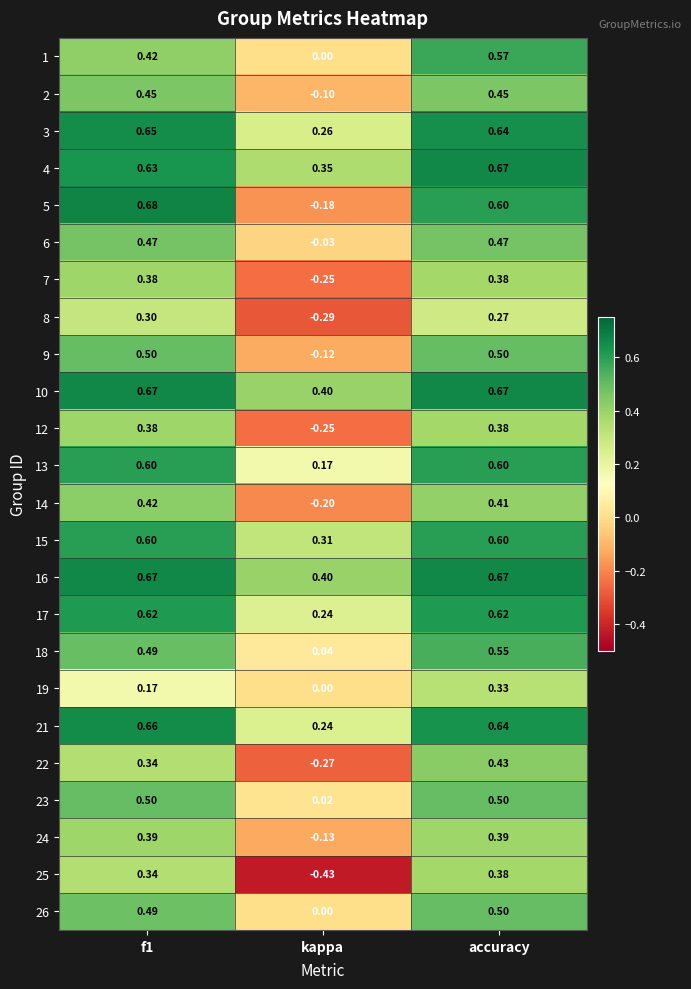

At how many categories does at least one series exceed 0?

3